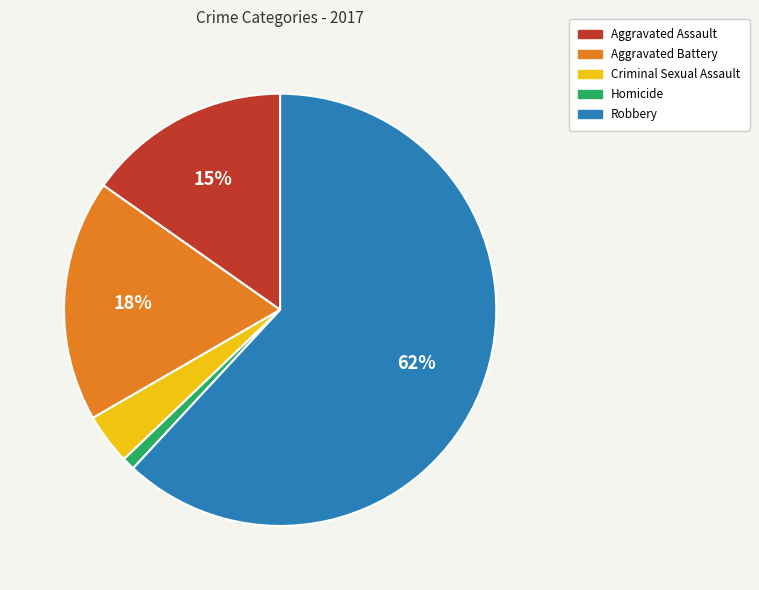

To the nearest percent, what is the difference between the Aggravated Assault and Aggravated Battery slice percentages?

3%